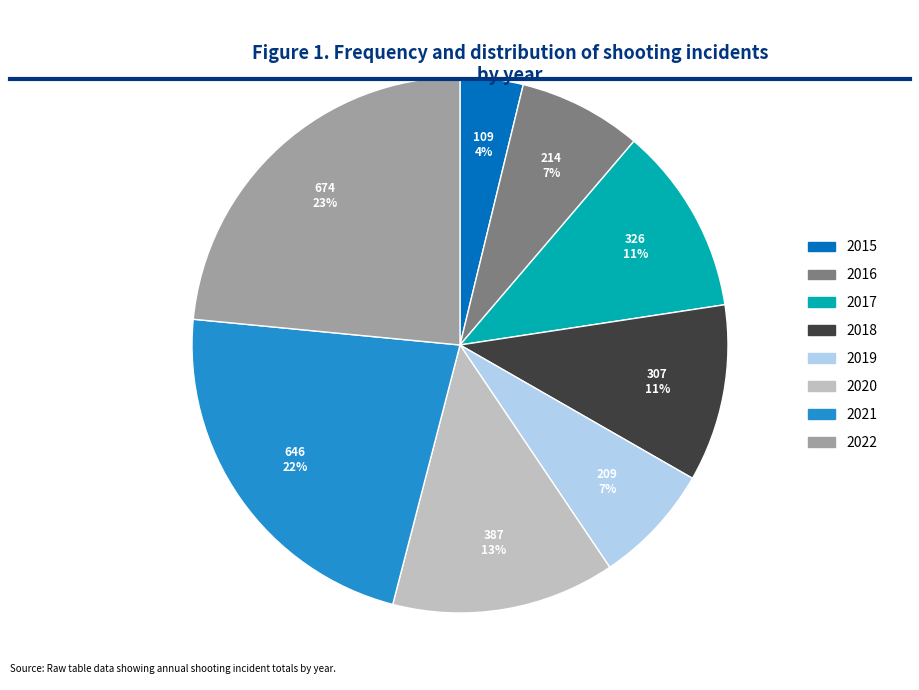

Which has a higher value, 2017 or 2021?

2021